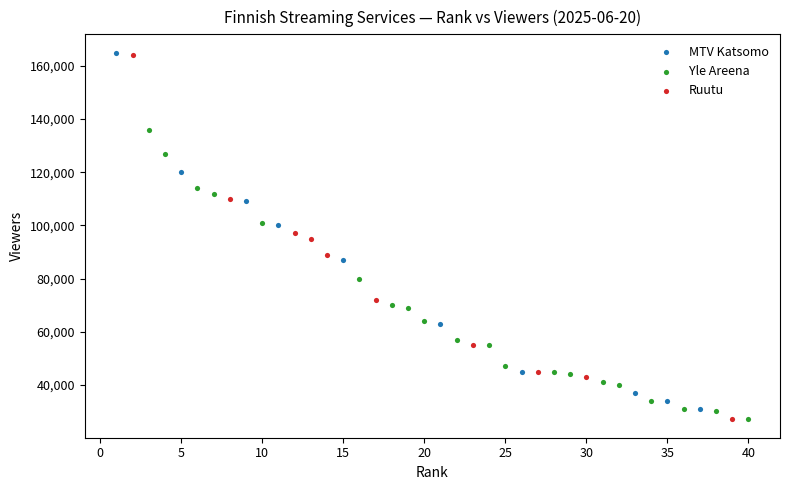

What are all the series names shown in the legend?

MTV Katsomo, Yle Areena, Ruutu